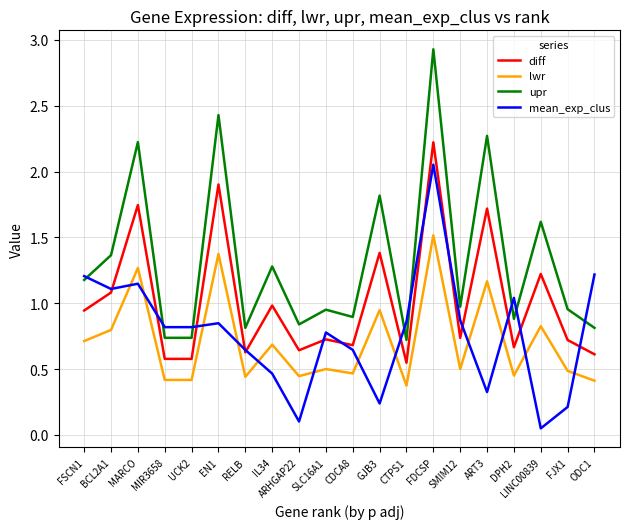

Is the value of diff at ARHGAP22 greater than the value of mean_exp_clus at IL34?

Yes